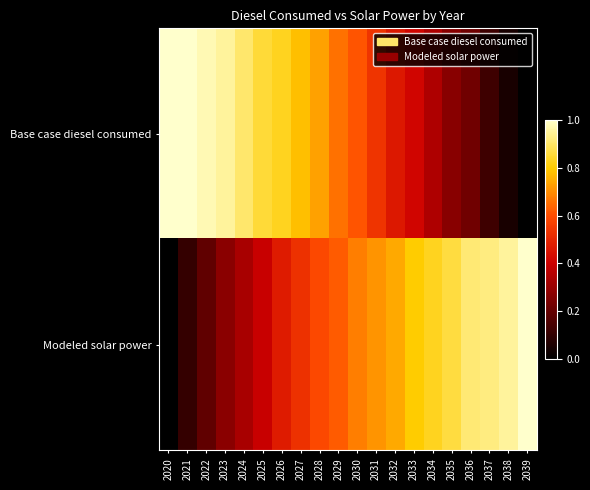

Reading right to left, what are all the values shown in this chart?

Base case diesel consumed: 2039=0.0	2038=0.0	2037=0.1	2036=0.2	2035=0.3	2034=0.3	2033=0.4	2032=0.5	2031=0.5	2030=0.6	2029=0.7	2028=0.7	2027=0.8	2026=0.8	2025=0.9	2024=0.9	2023=1.0	2022=1.0	2021=1.0	2020=1.0
Modeled solar power: 2039=1.0	2038=1.0	2037=0.9	2036=0.9	2035=0.9	2034=0.8	2033=0.8	2032=0.7	2031=0.7	2030=0.7	2029=0.6	2028=0.6	2027=0.5	2026=0.5	2025=0.4	2024=0.3	2023=0.3	2022=0.2	2021=0.1	2020=0.0